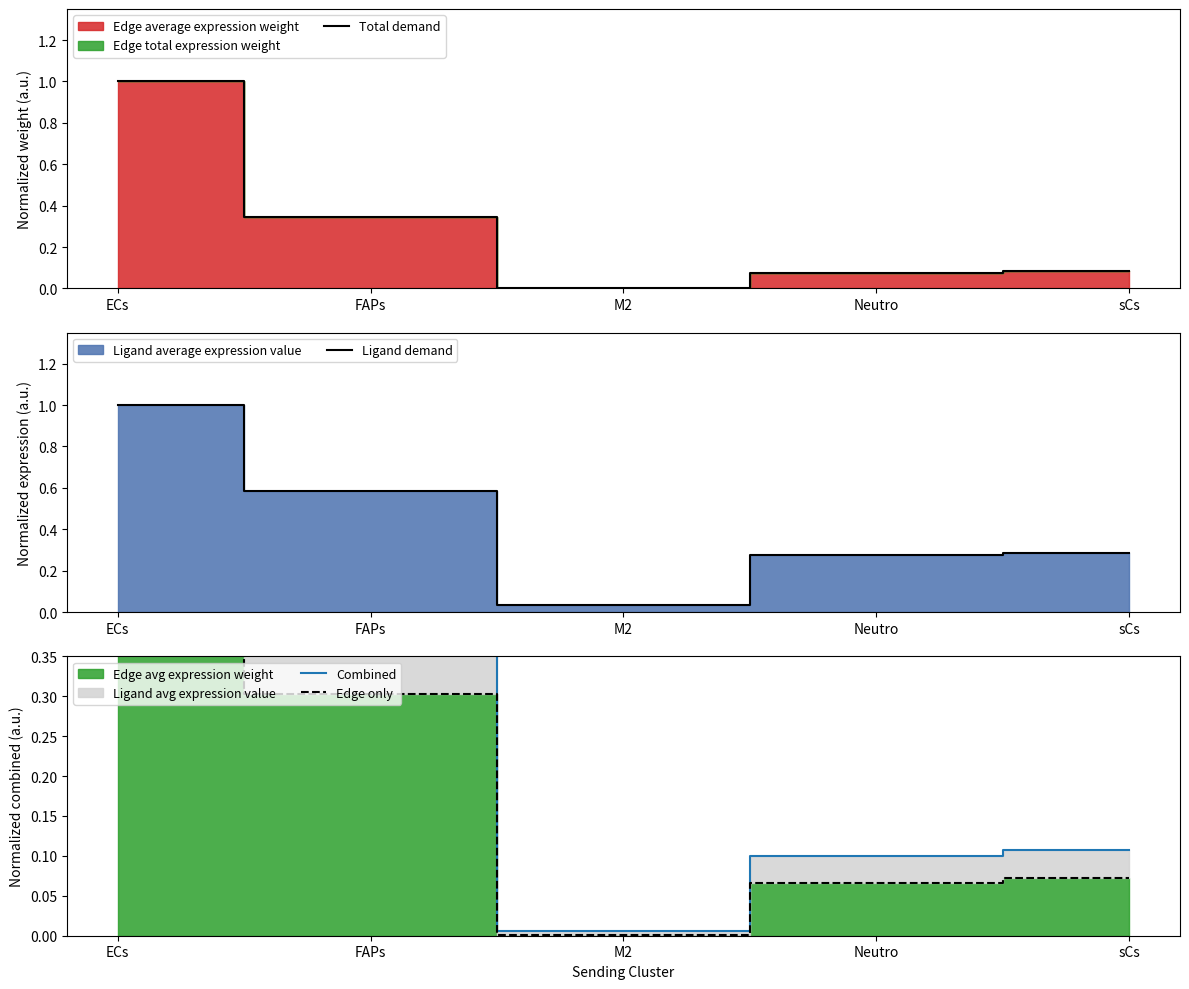

What position from the right is ECs?

5